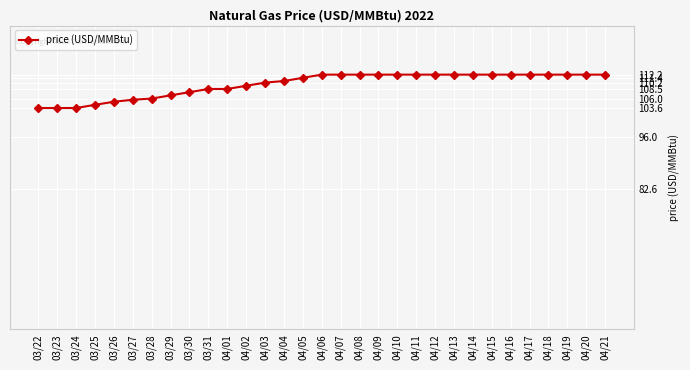

How many distinct data groups are displayed?

1